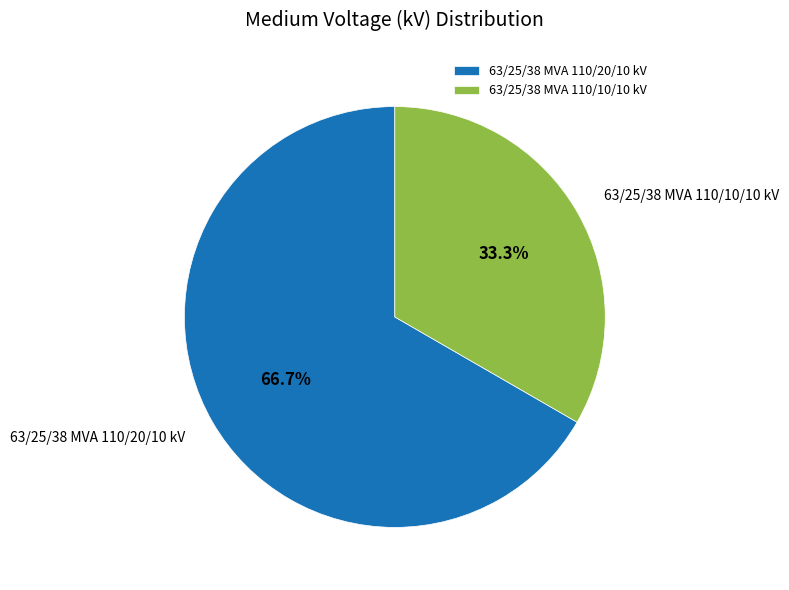

Count the number of slices in the pie.

2